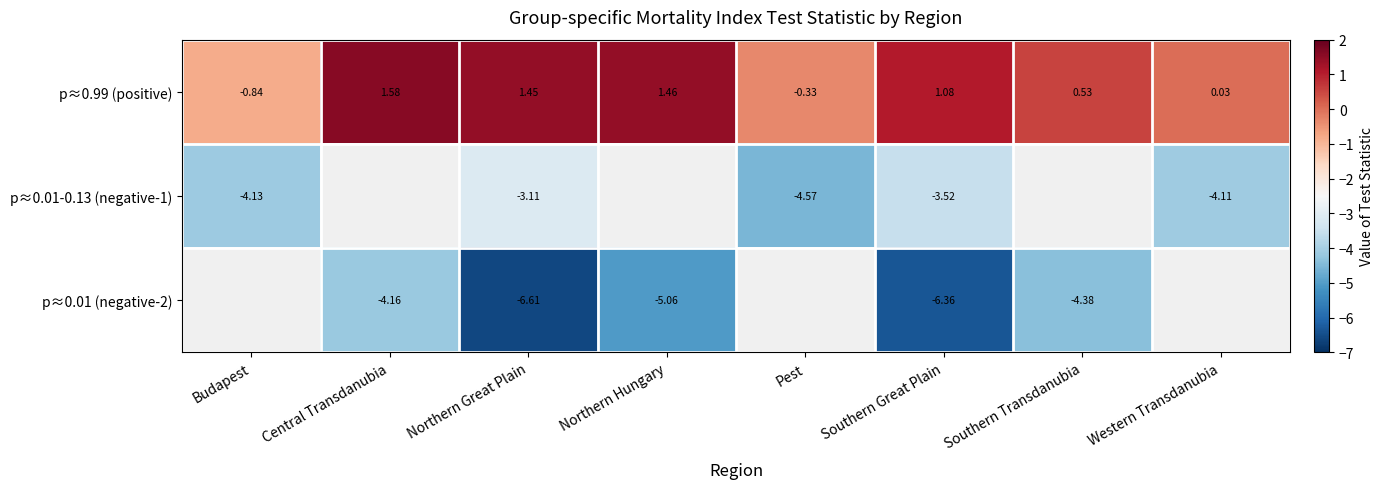

What is the difference between the second highest and minimum values in the p≈0.01 (negative-2) series?

2.2